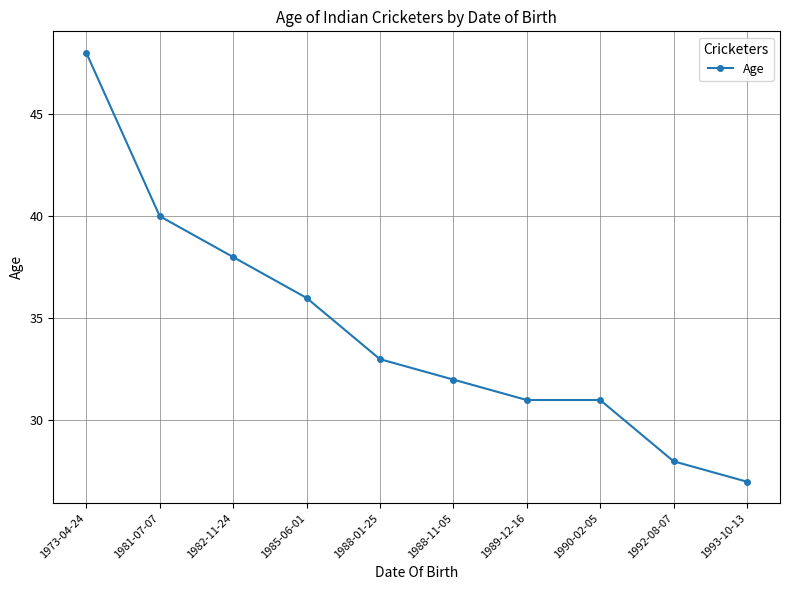

Is it true that the value at 1988-01-25 is 44?

False